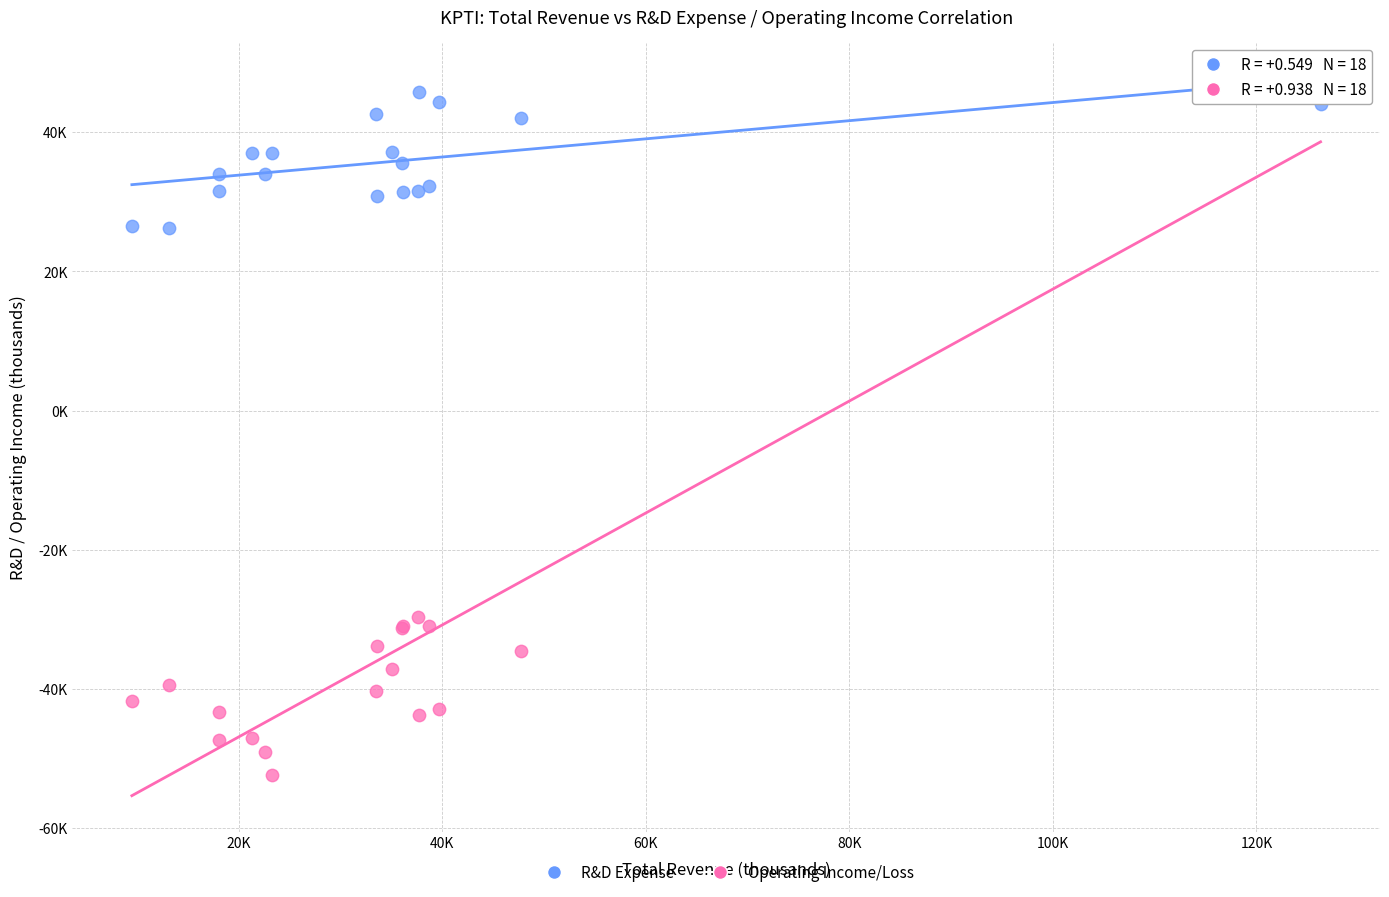

Which series reaches the maximum Y coordinate?

Operating Income/Loss